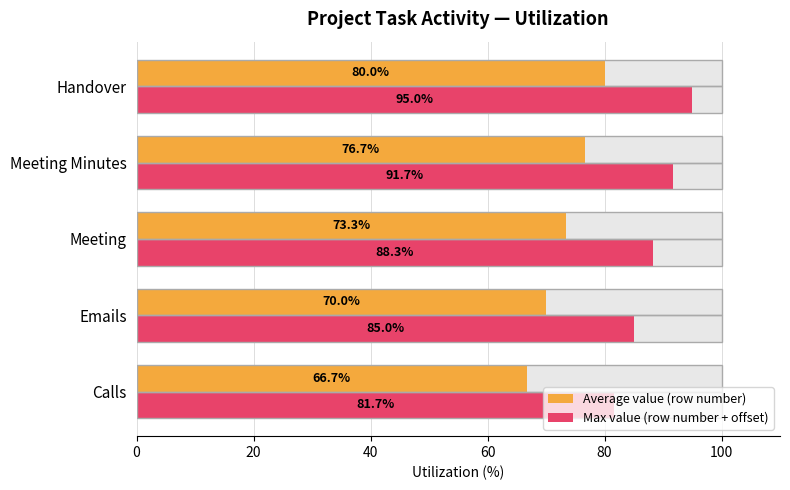

What are all the series names shown in the legend?

Average value (row number), Max value (row number + offset)